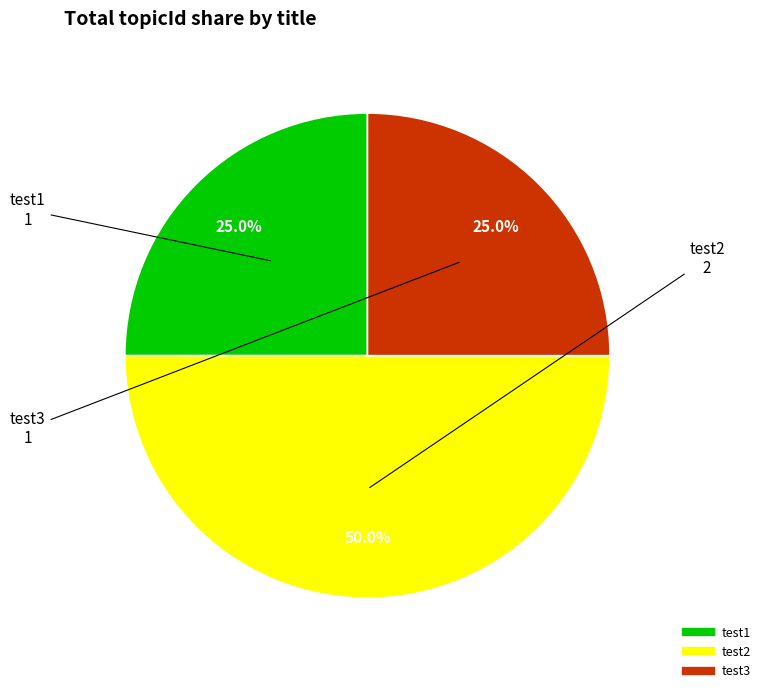

What is the ratio of the value at test1 to the value at test2?

0.5